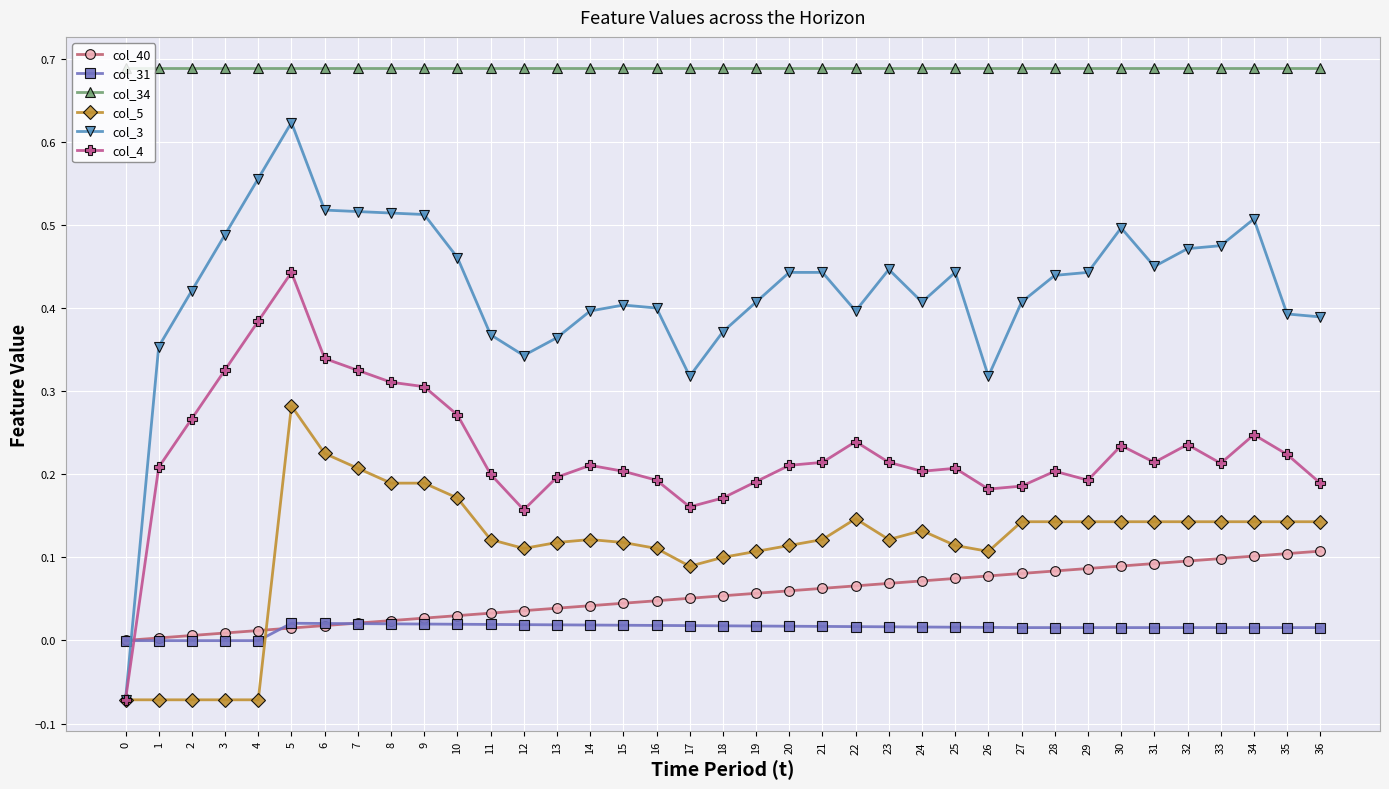

How many positive values does the col_3 series have?

36